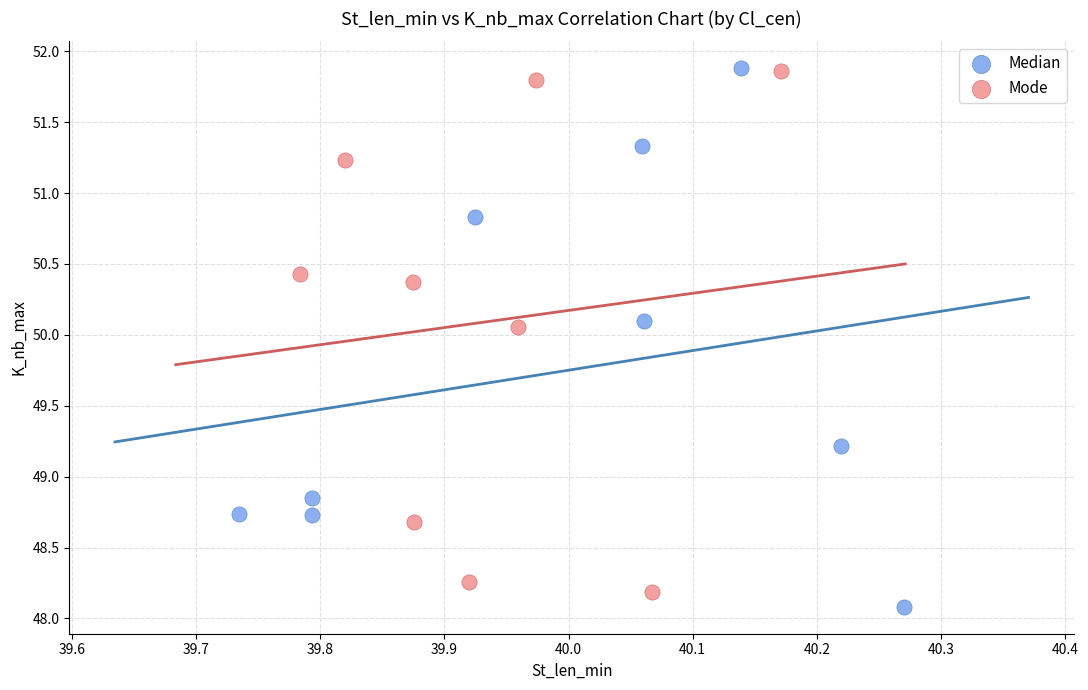

What are all the series names shown in the legend?

Median, Mode